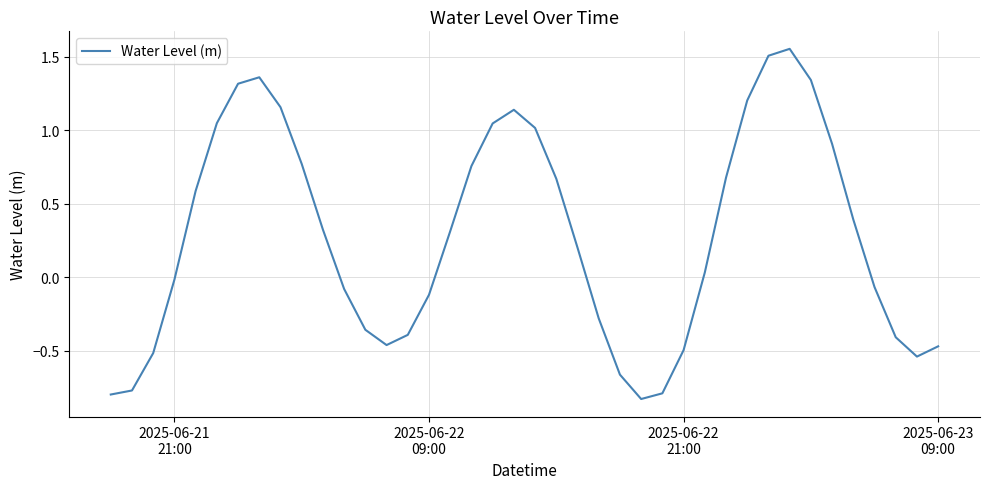

What is the difference between the maximum and minimum values?

2.4